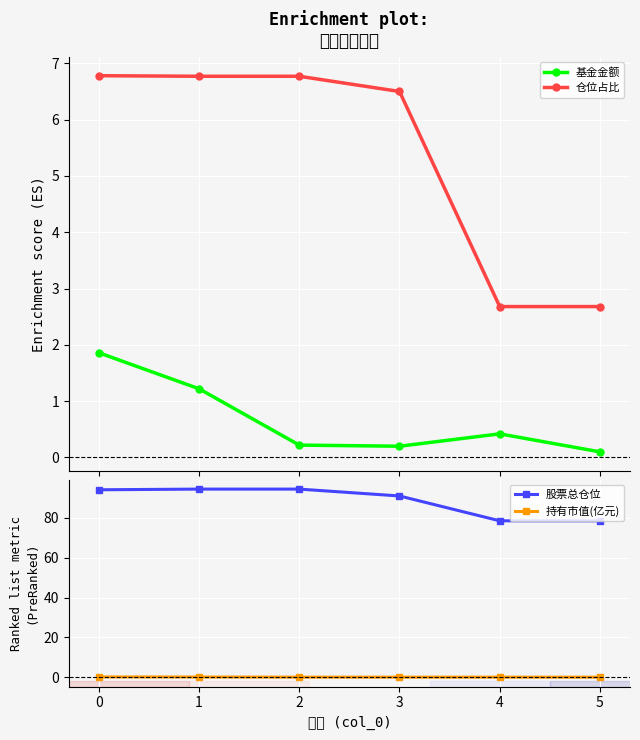

What is the difference between the maximum and second lowest values in the 股票总仓位 series?

15.9